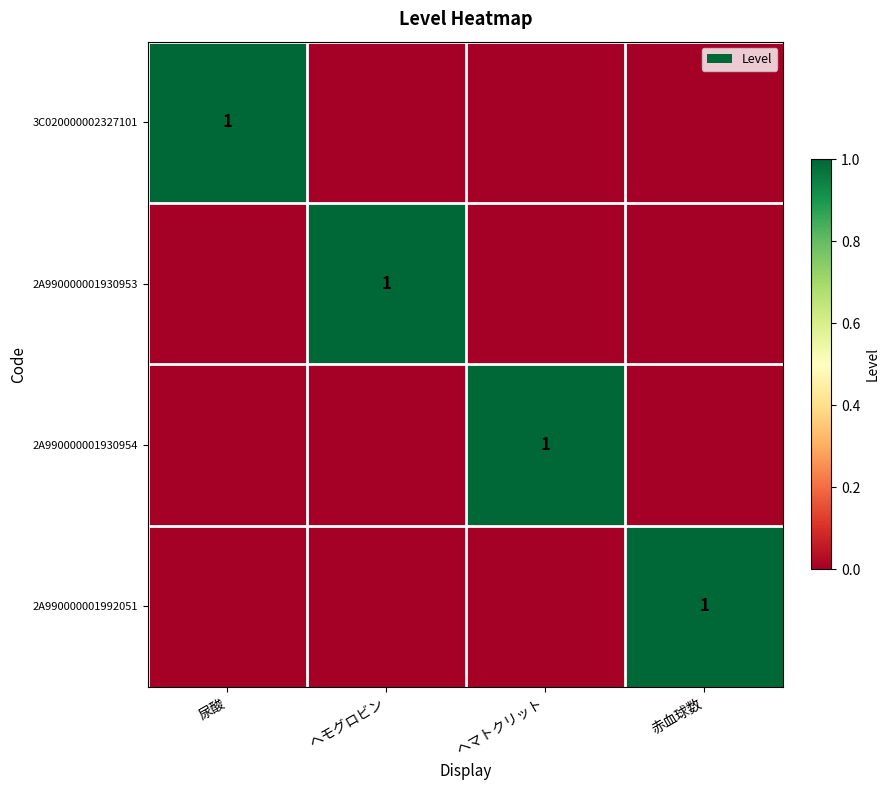

Rank the categories by 3C020000002327101 value from highest to lowest.

尿酸, ヘモグロビン, ヘマトクリット, 赤血球数